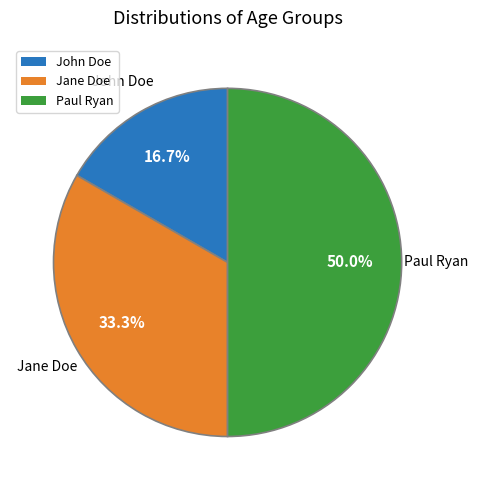

Between Jane Doe and Paul Ryan, which is larger?

Paul Ryan